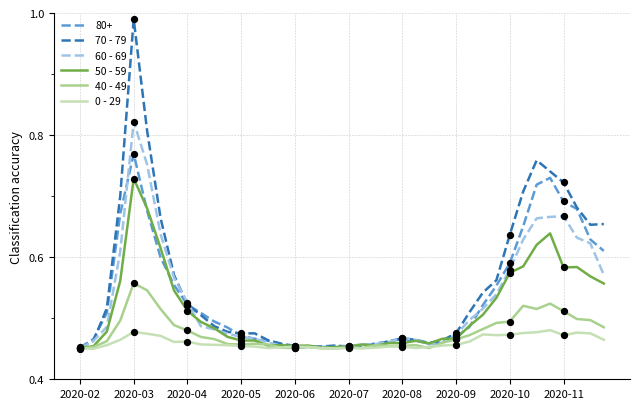

Which series has the largest total across all categories?

70 - 79